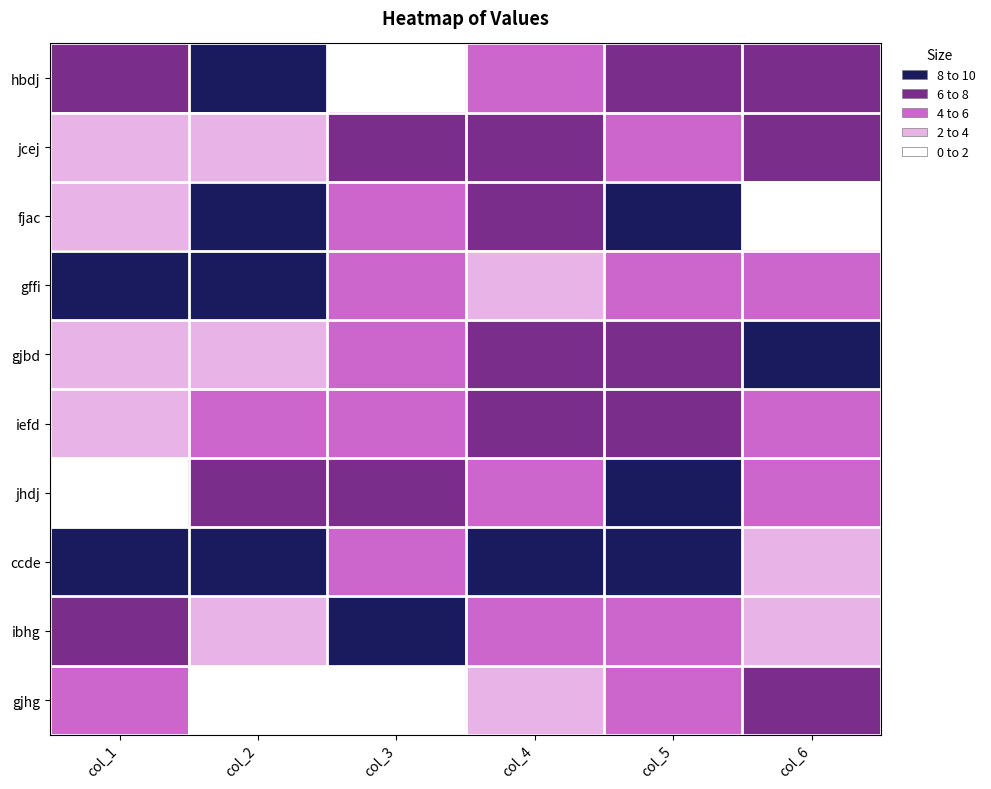

At which category is the sum across all series the highest?

col_5